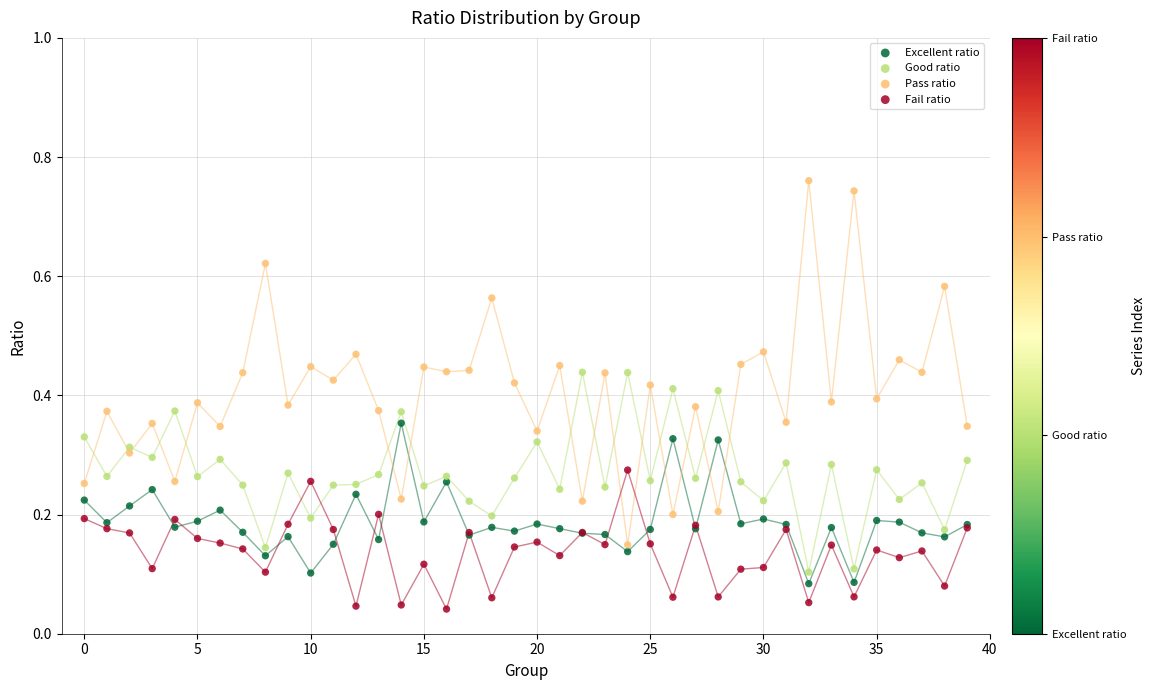

Which series contains the highest Y value?

Pass ratio